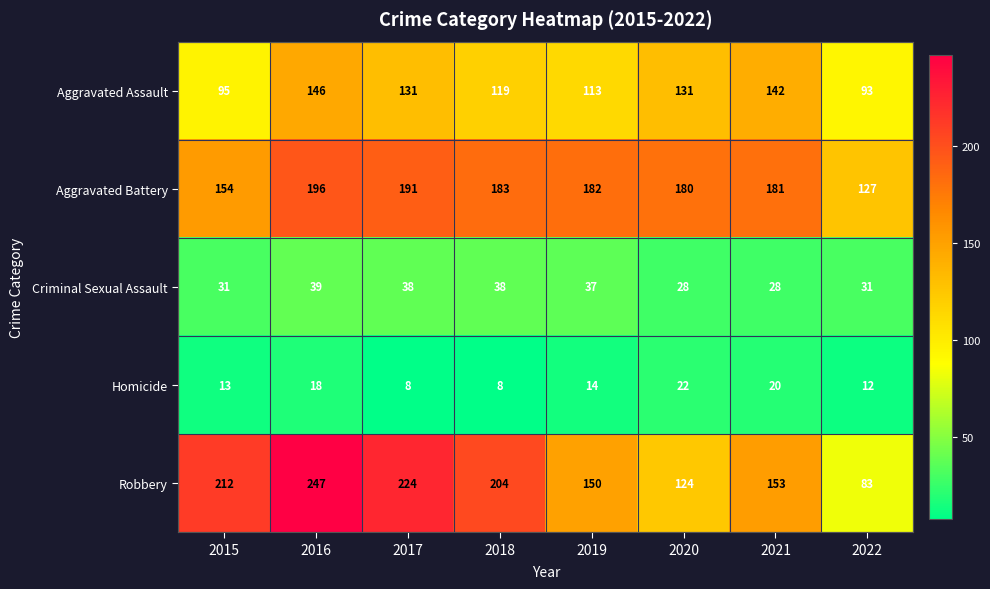

Rank the series by their maximum value, from highest to lowest.

Robbery, Aggravated Battery, Aggravated Assault, Criminal Sexual Assault, Homicide